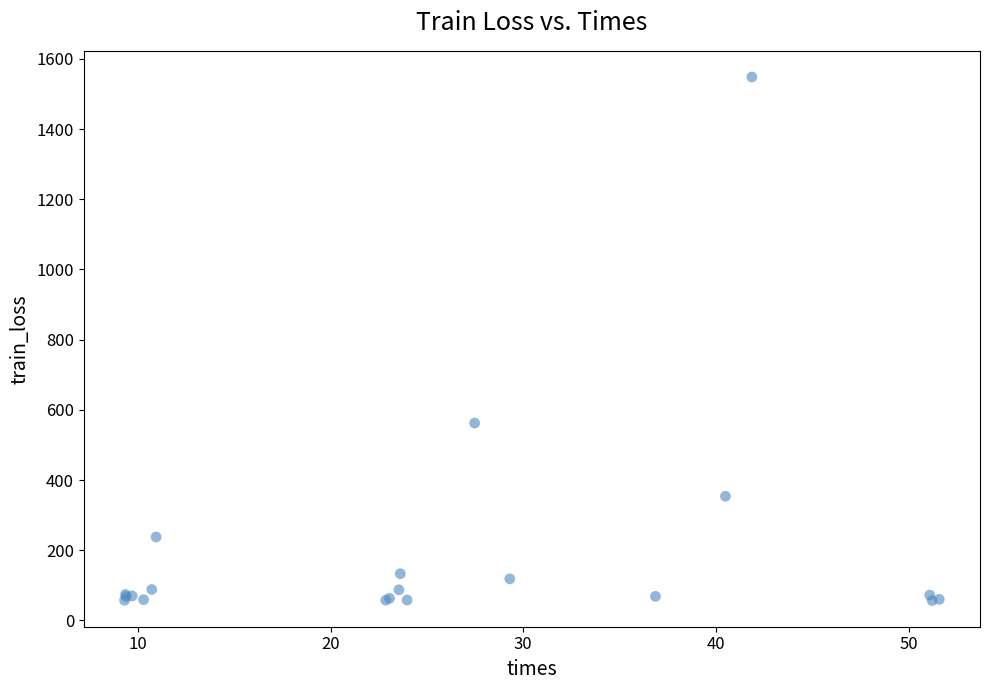

What Y value in the scatter plot is closest to 802?

562.4